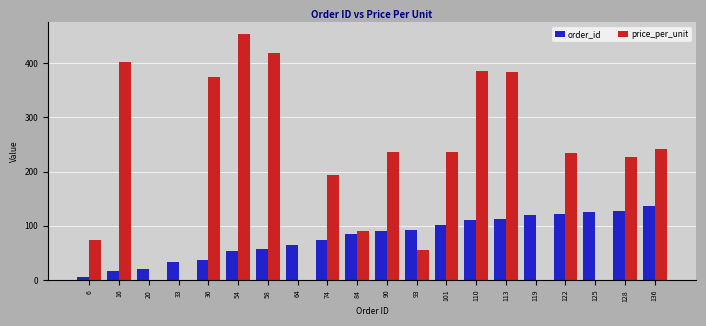

What is the average value of the price_per_unit series?

200.1